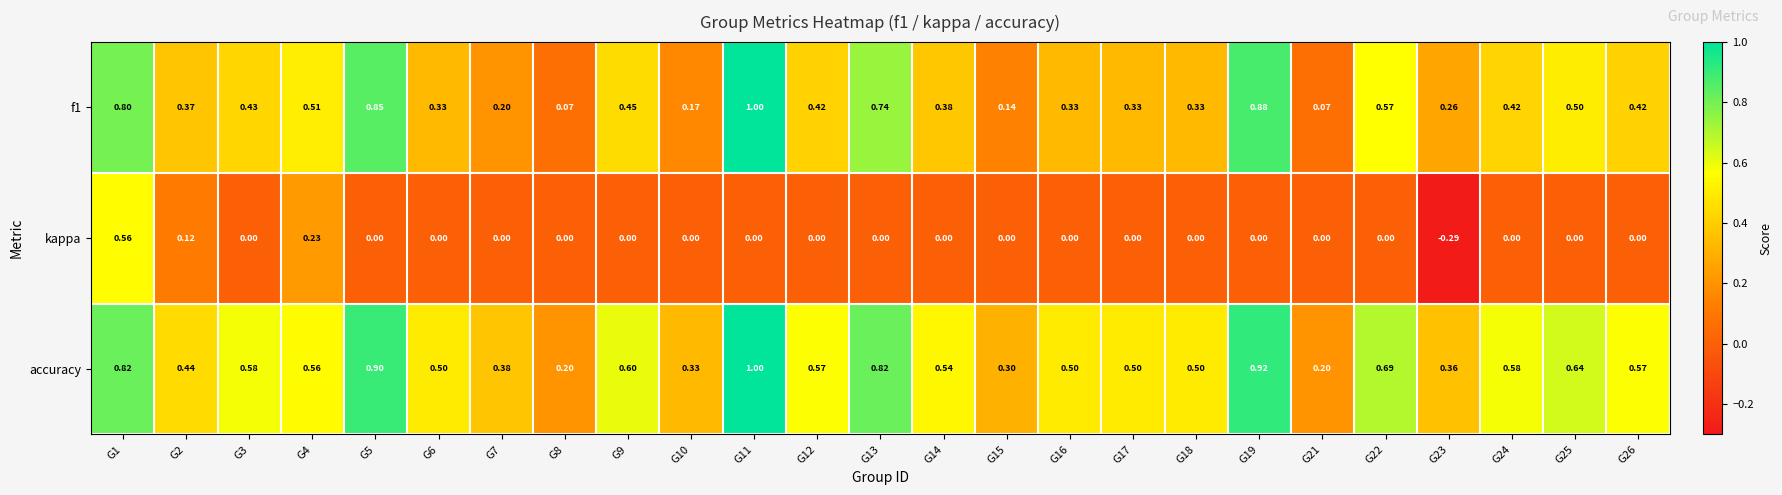

What is the total value across all series at G25?

1.1